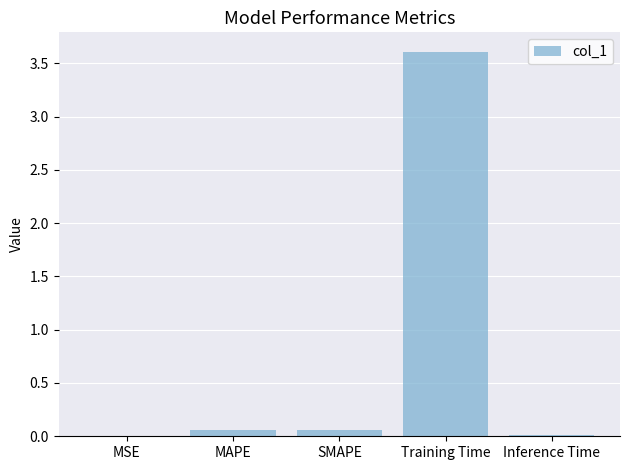

True or false: the data shows 0.0 at Inference Time.

True